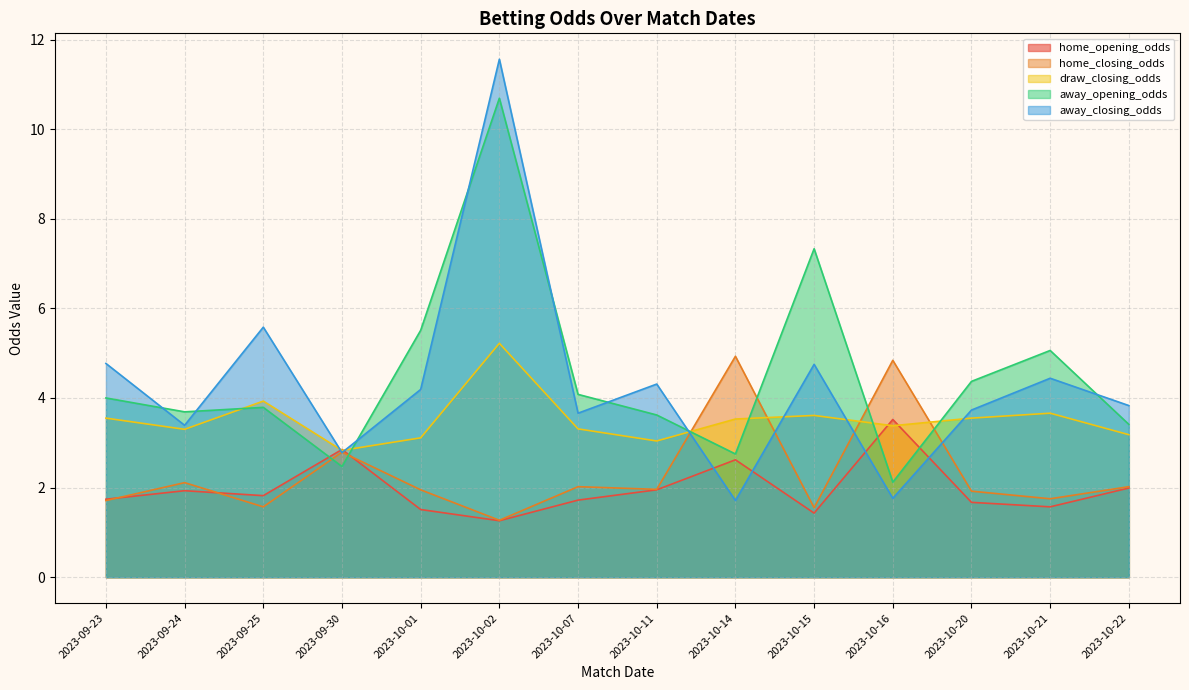

What is the label of the 1st point from the left?

2023-09-23